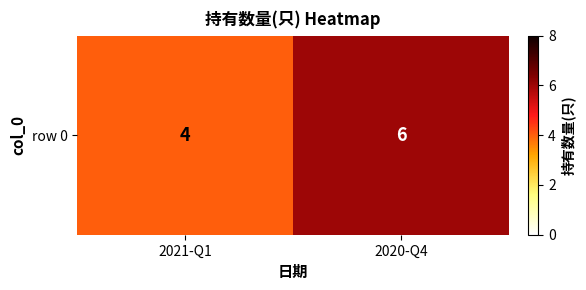

List the labels in order of value, largest first.

2020-Q4, 2021-Q1